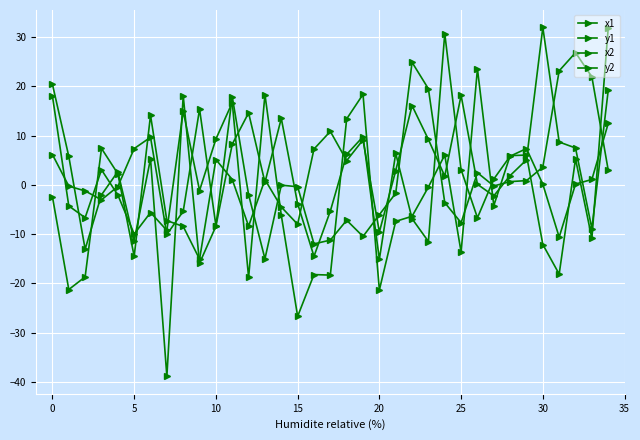

Does the chart have visible grid lines?

Yes